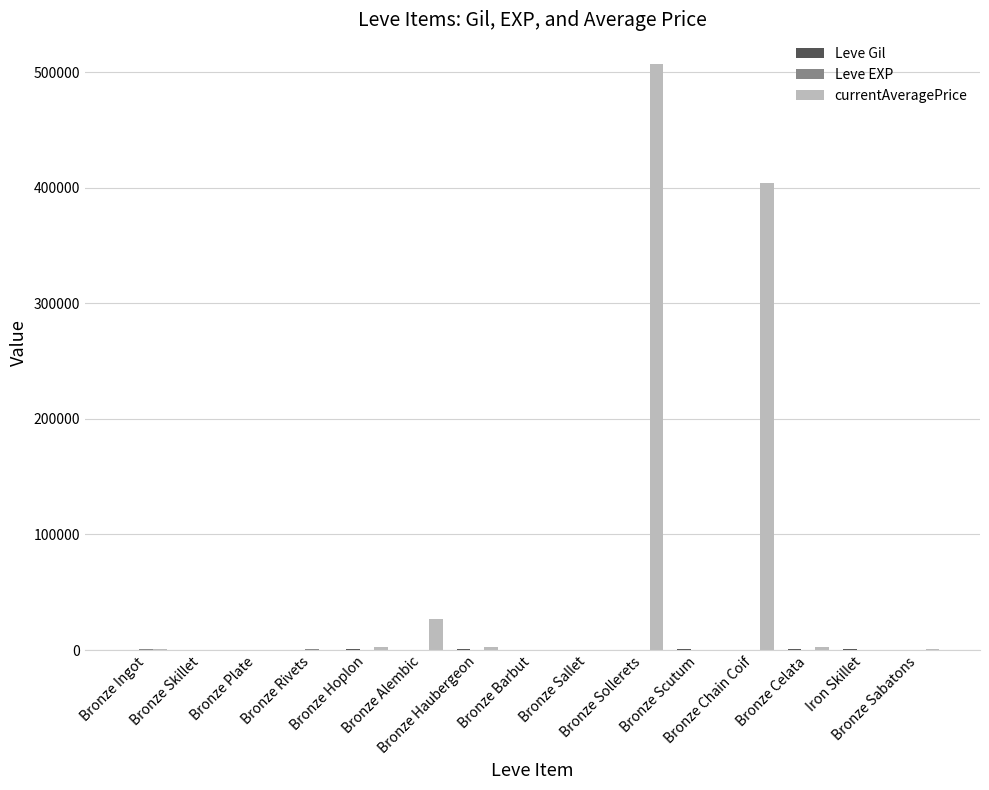

Which series has the largest total across all categories?

currentAveragePrice